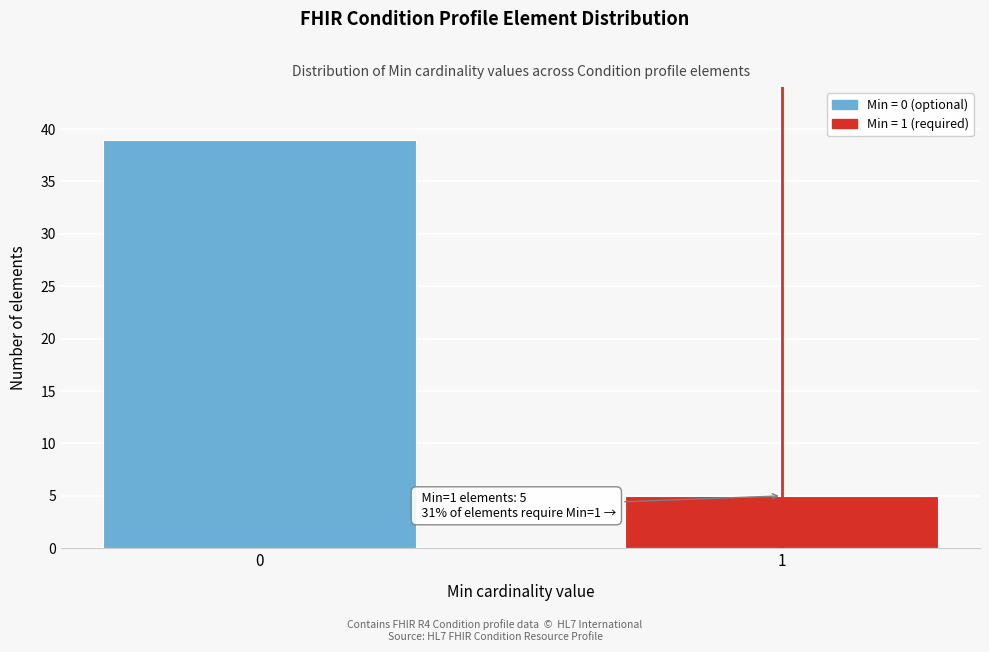

Reading left to right, transcribe all the data shown in this chart.

0=39	1=5